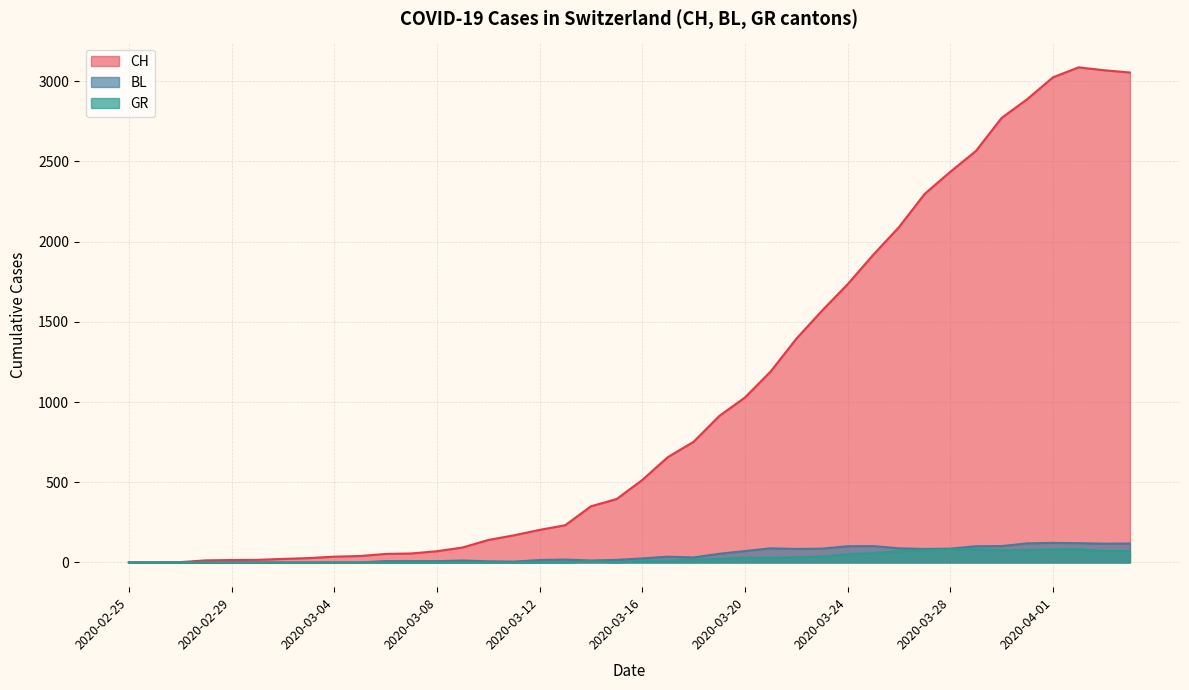

Rank the series at 2020-03-20 from lowest to highest value.

GR, BL, CH